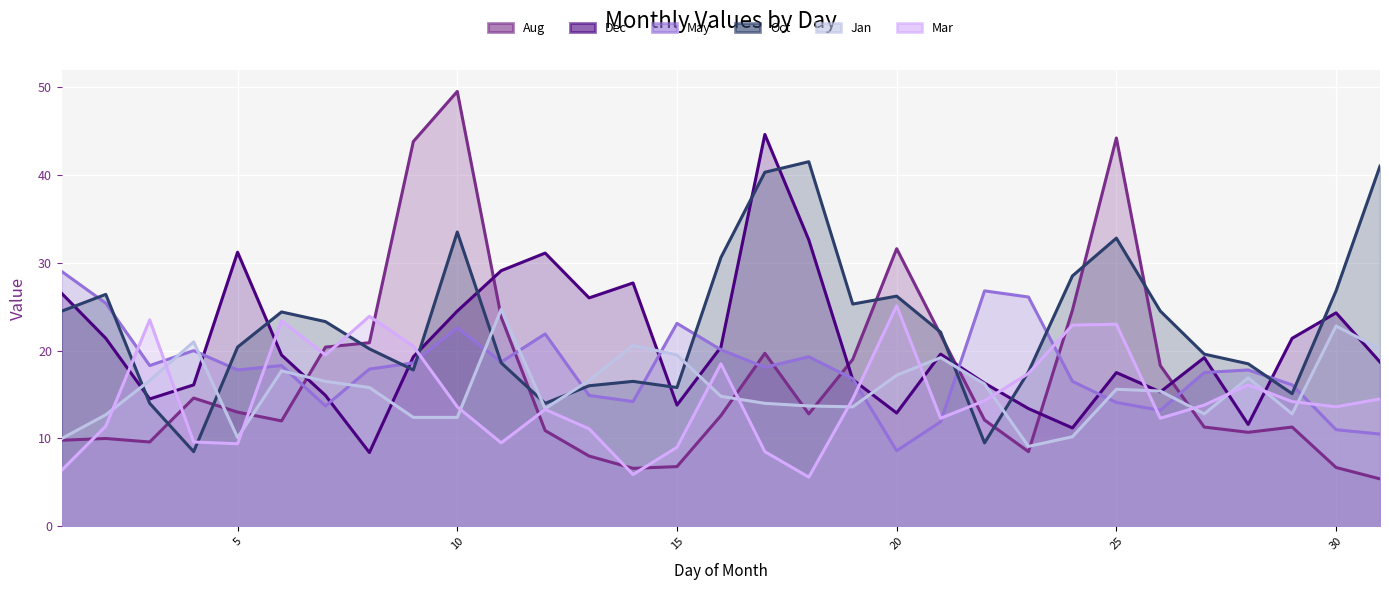

Is it true that May equals 23.1 at 15?

True